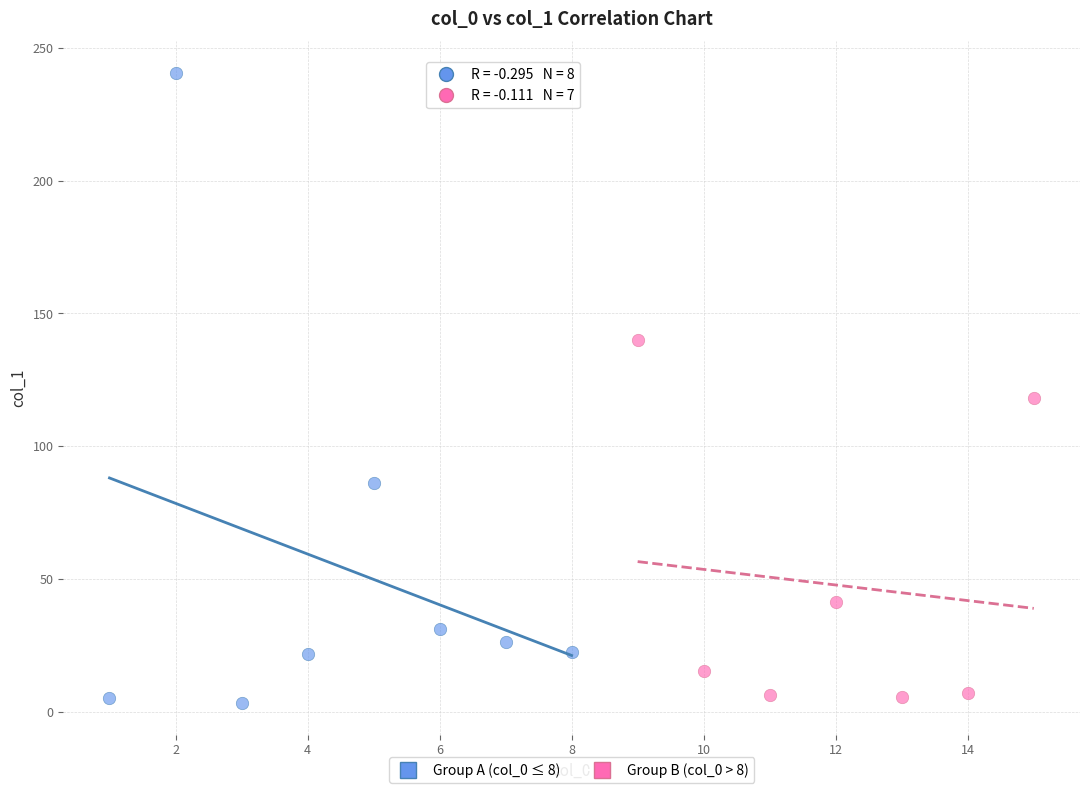

Which series reaches the minimum Y coordinate?

Group A (col_0 ≤ 8)